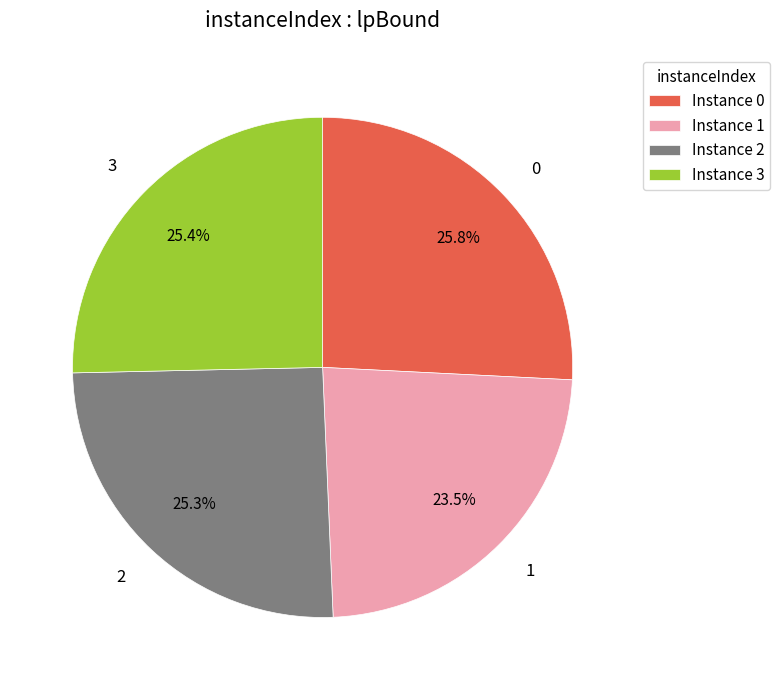

What percentage is NOT represented by 0?

74.2%